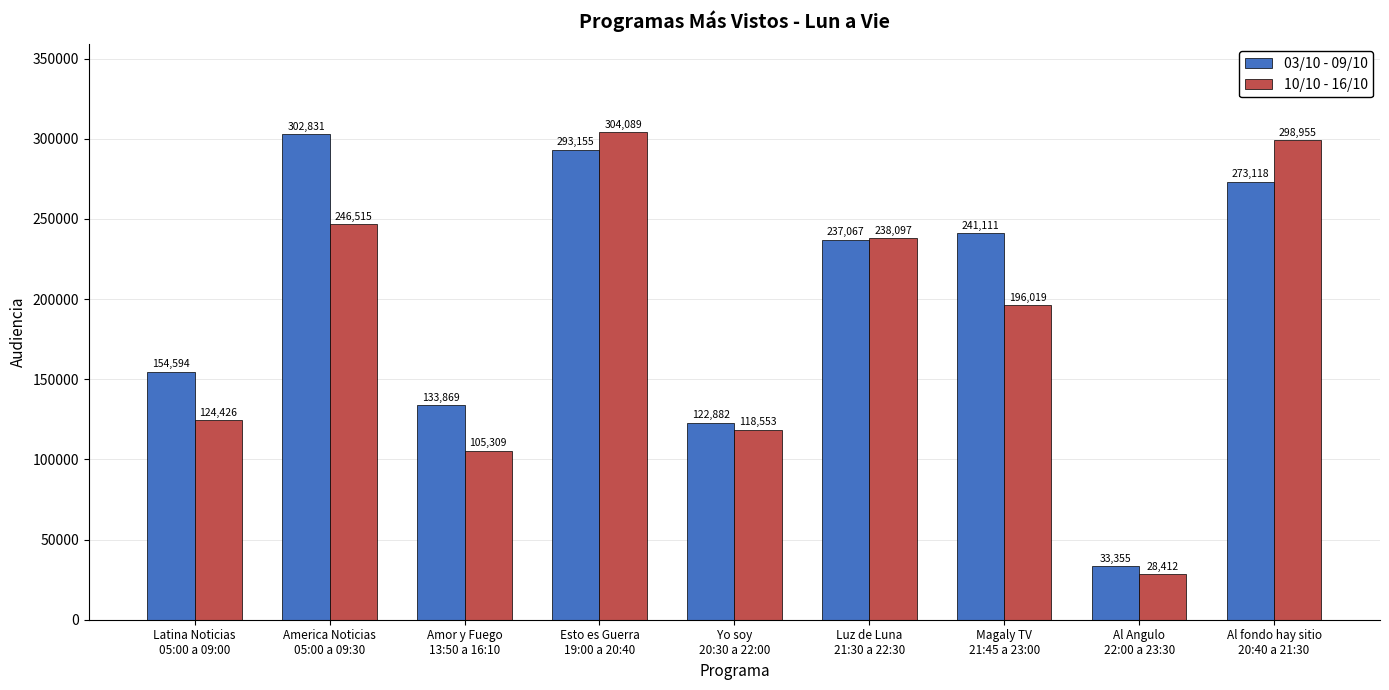

What is the difference between the 10/10 - 16/10 values at Esto es Guerra
19:00 a 20:40 and Magaly TV
21:45 a 23:00?

108070